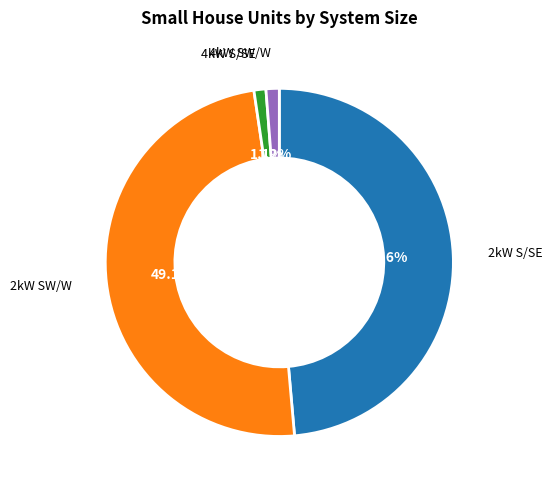

Is there a majority slice in this chart?

No